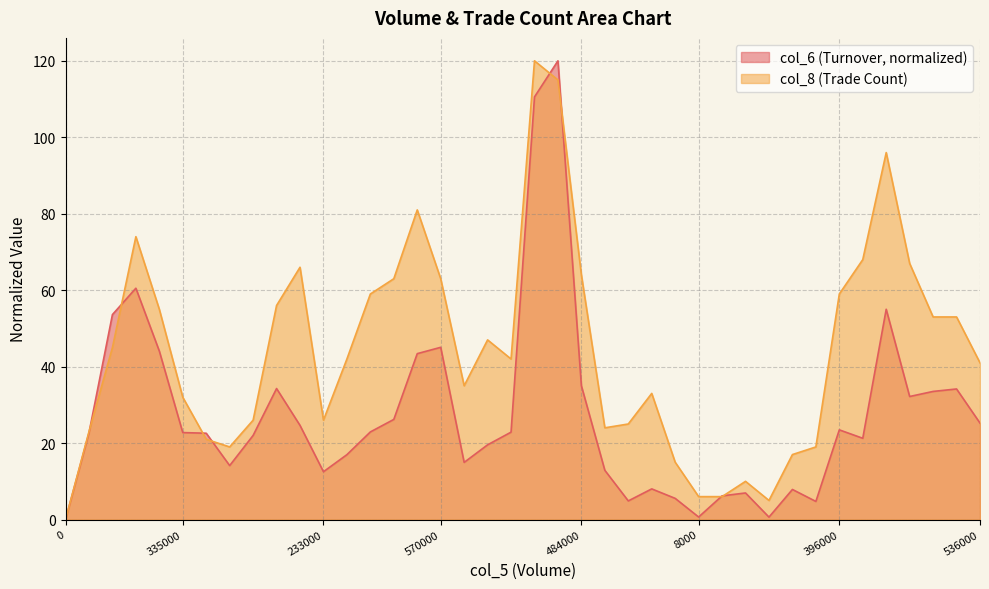

How many interior local valleys does the col_8 series have?

6